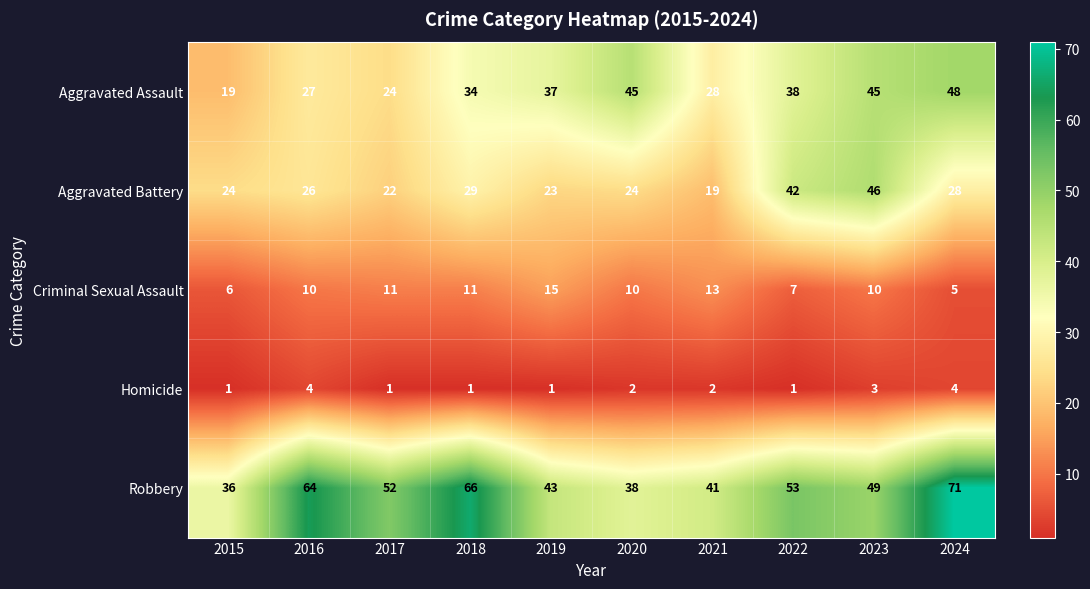

What is the maximum value for Aggravated Assault?

48